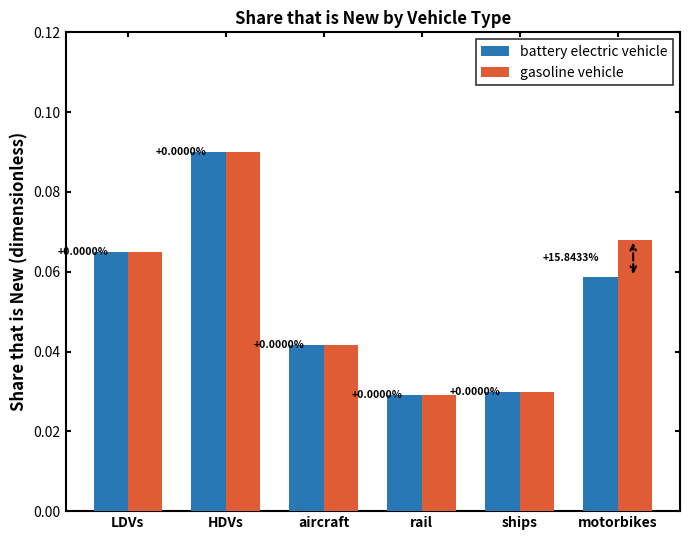

Which category has the lowest value across all series?

rail